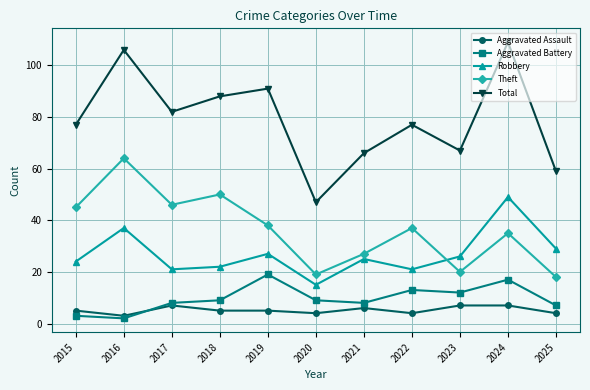

Count the number of data series in this chart.

5